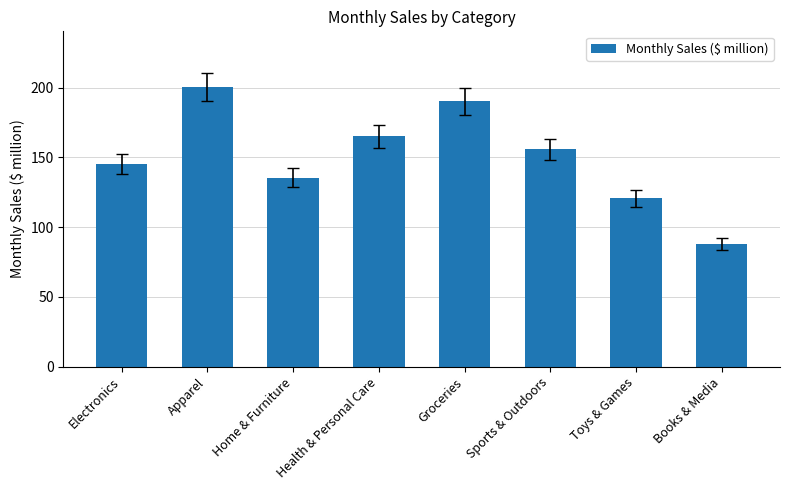

Reading right to left, what are all the values shown in this chart?

Books & Media=87.9	Toys & Games=120.6	Sports & Outdoors=155.7	Groceries=190.1	Health & Personal Care=165.2	Home & Furniture=135.4	Apparel=200.3	Electronics=145.5